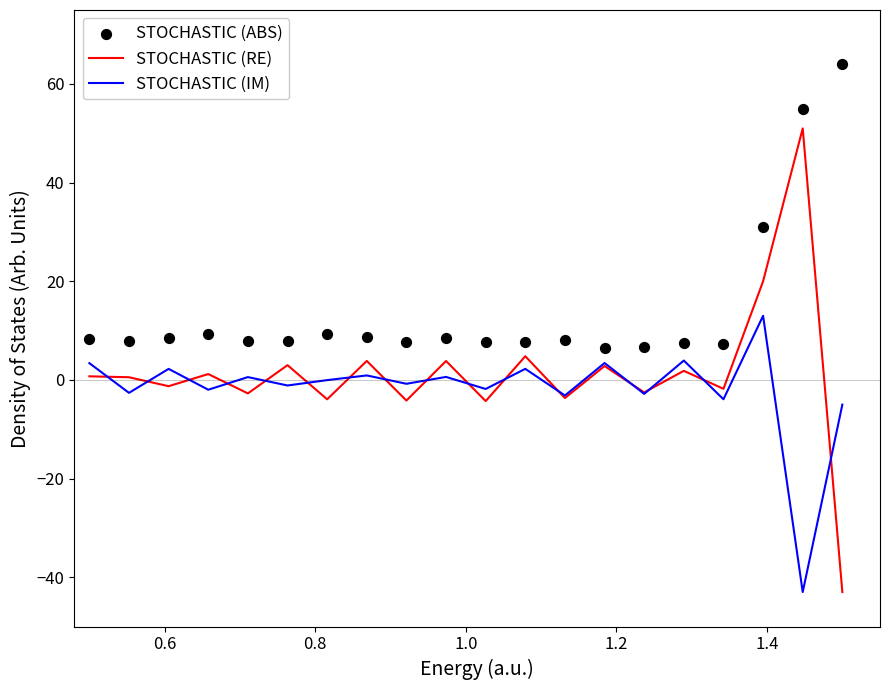

What is the minimum value for STOCHASTIC (IM)?

-43.0